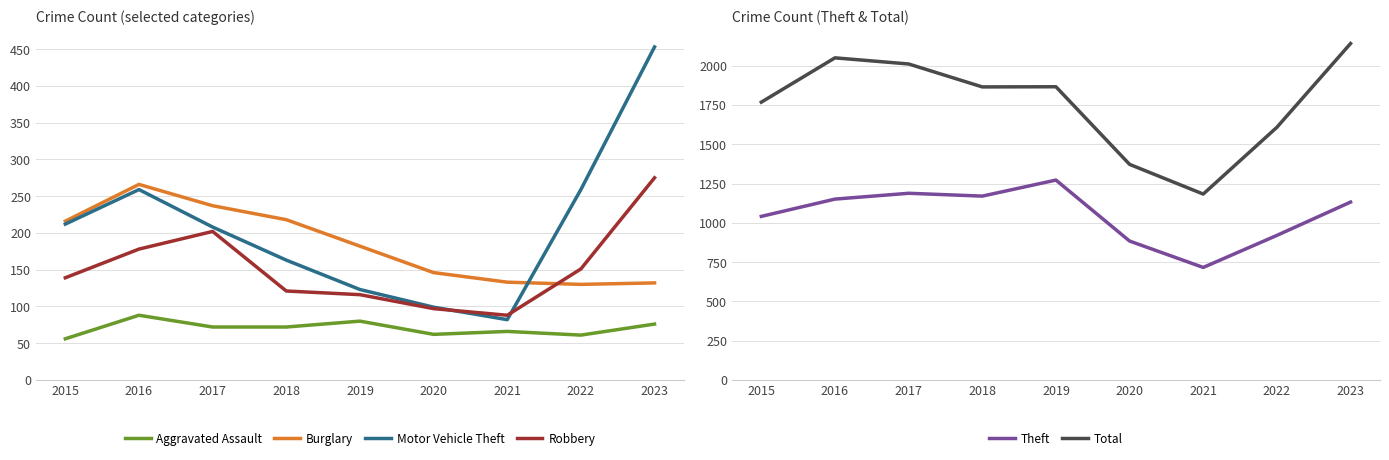

At which label does Motor Vehicle Theft reach its minimum?

2021